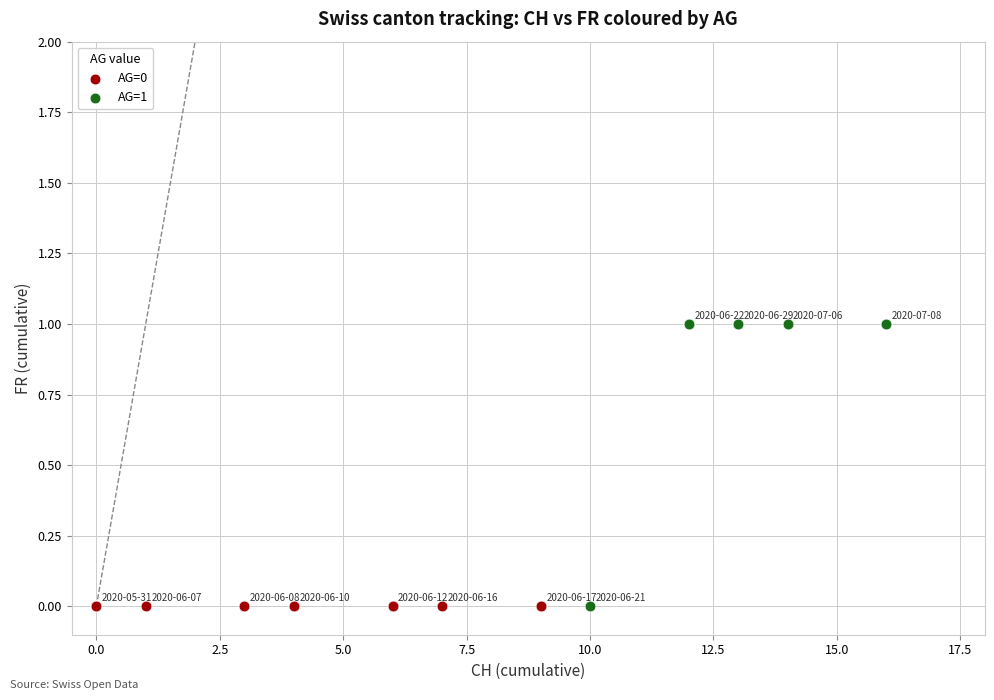

Which series contains the highest Y value?

AG=1